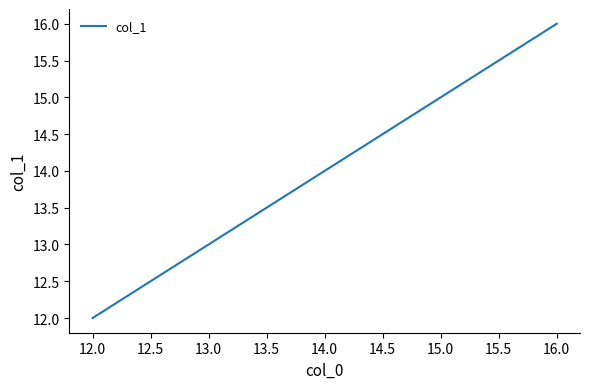

What is the sum of all values?

70